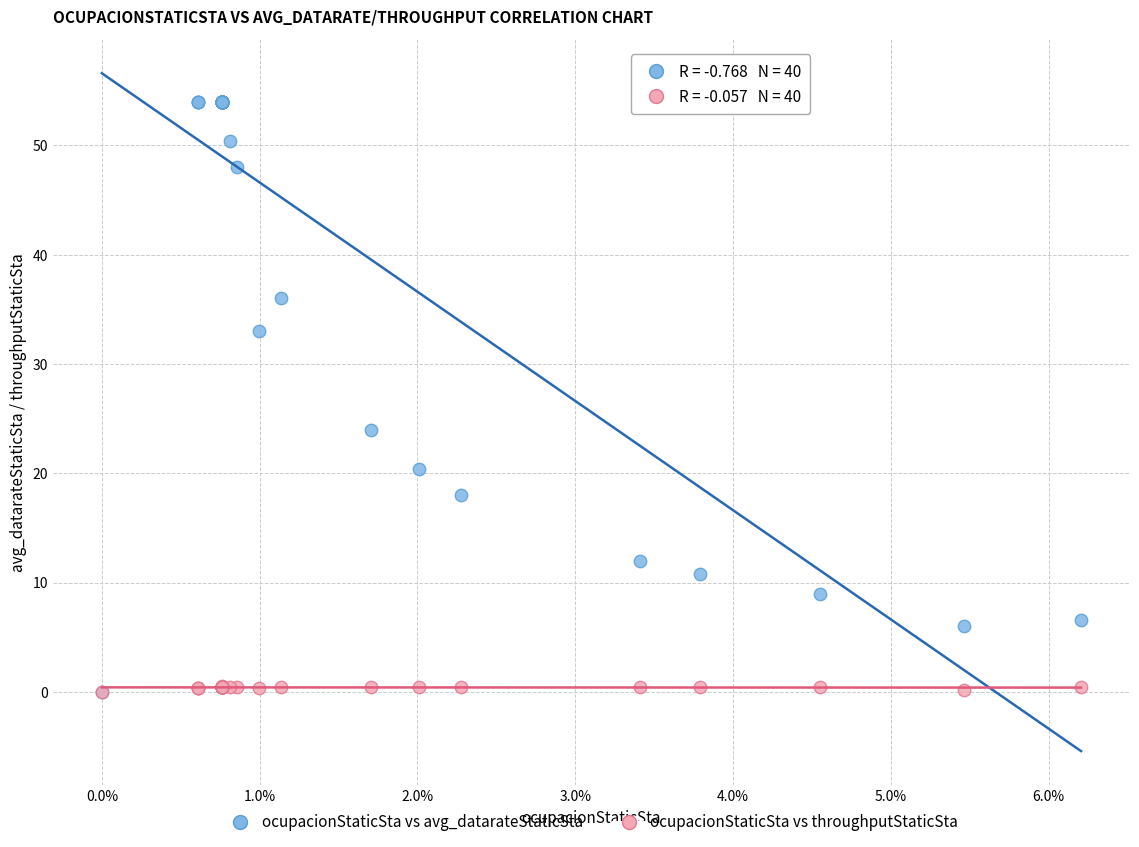

In the ocupacionStaticSta vs avg_datarateStaticSta series, what Y value is closest to 27?

24.0